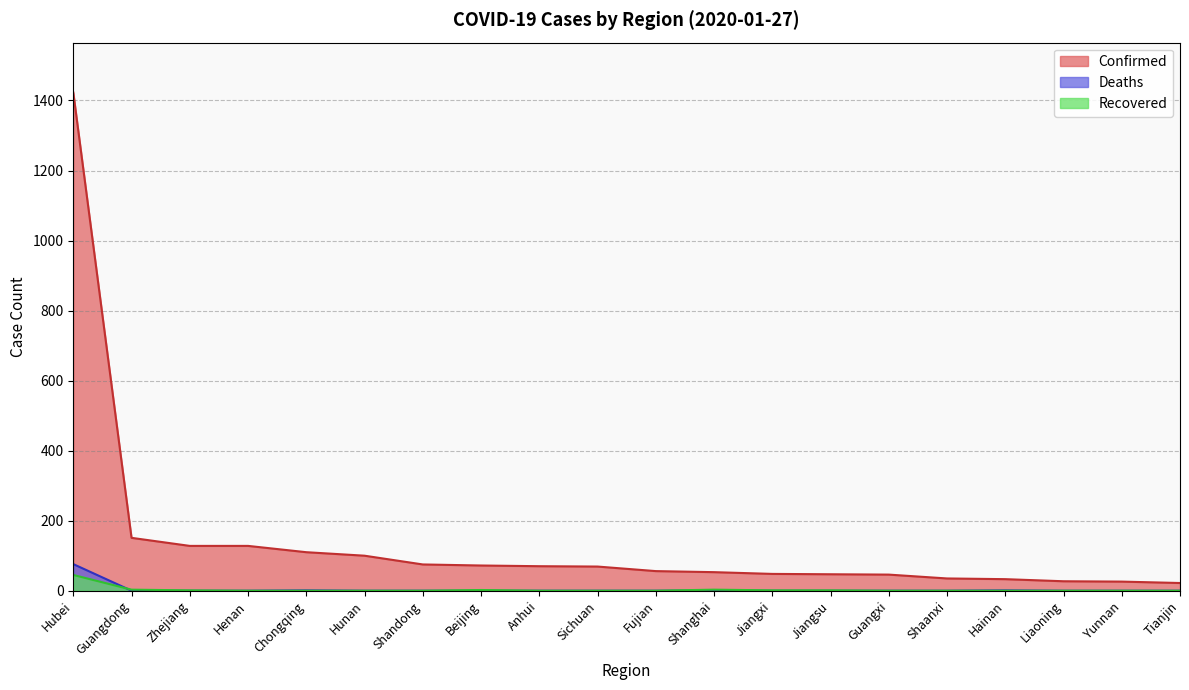

The value of Confirmed at Hunan is 158. True or false?

False